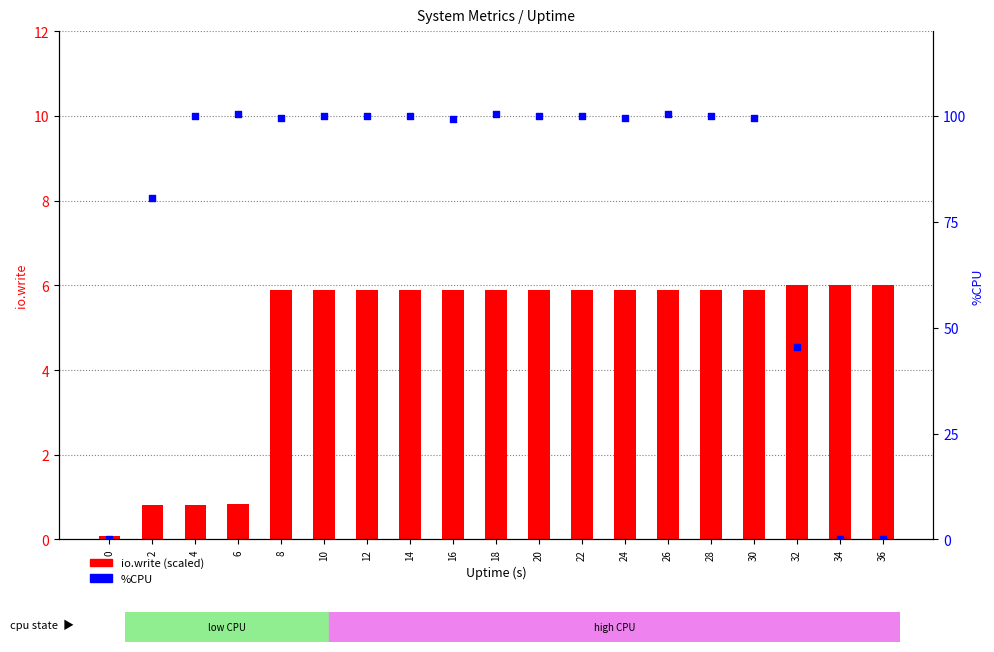

At which category is the sum across all series the highest?

18